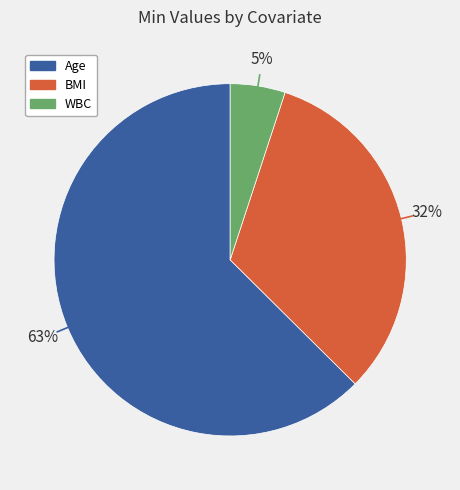

How many slices are in this pie chart?

3